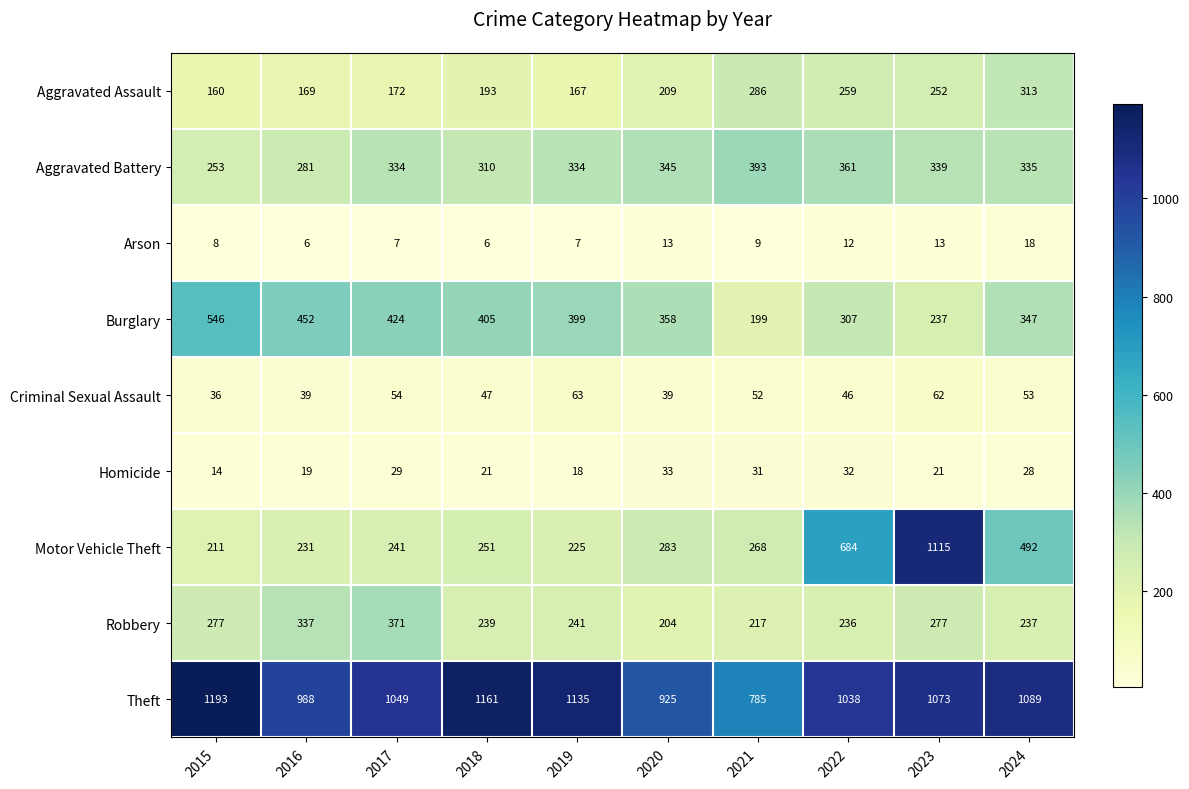

What is the greatest value displayed?

1193